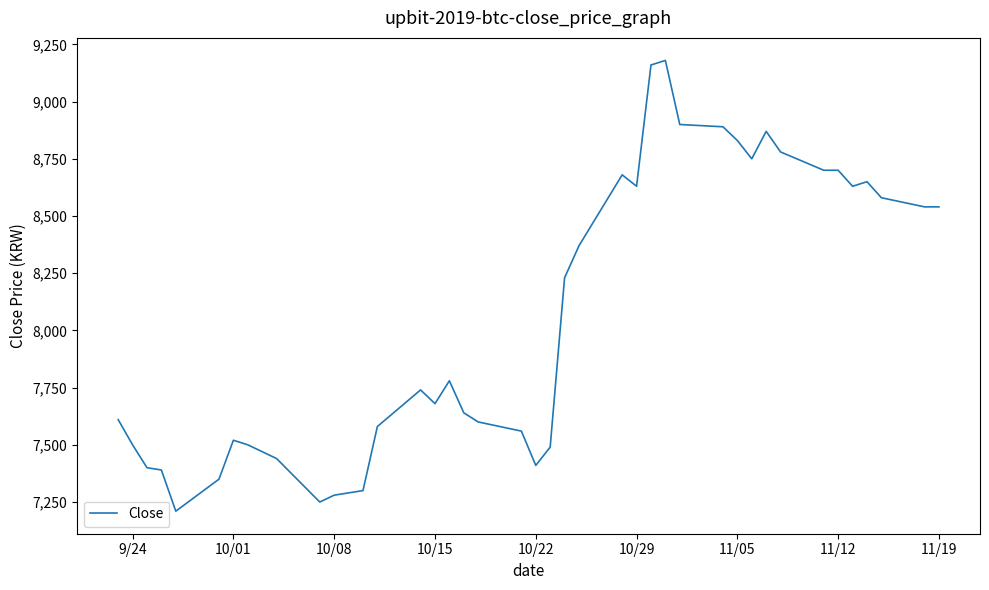

What is the maximum value shown in the chart?

9180